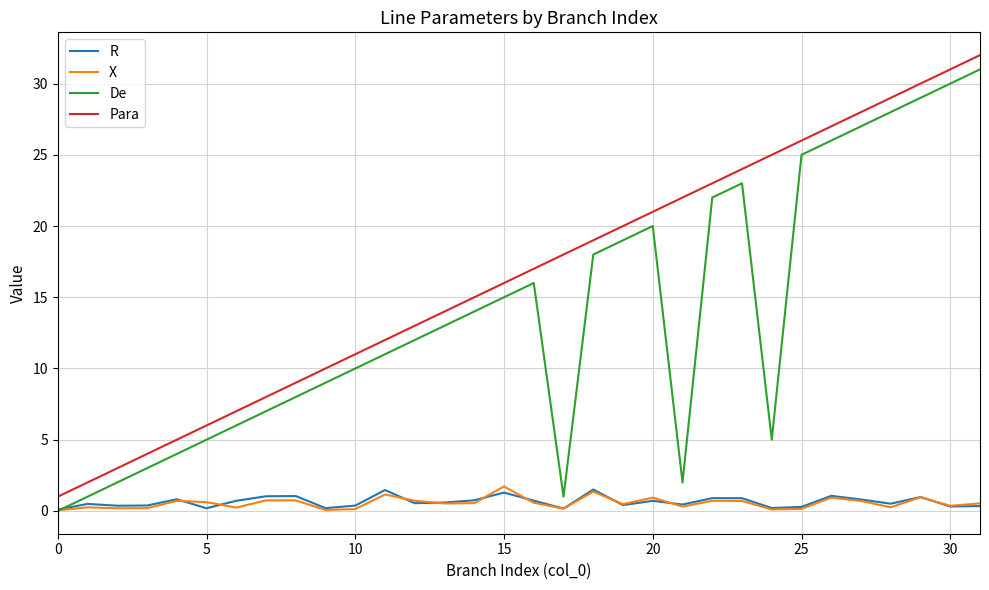

Which series has the largest total across all categories?

Para